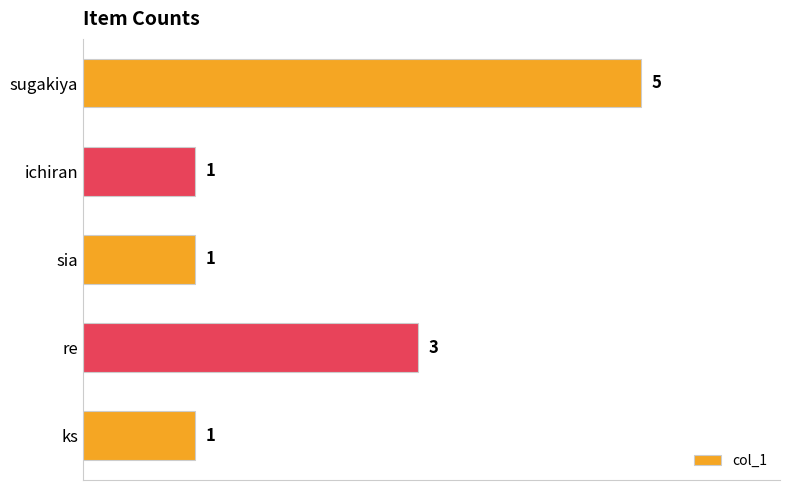

What is the average value?

2